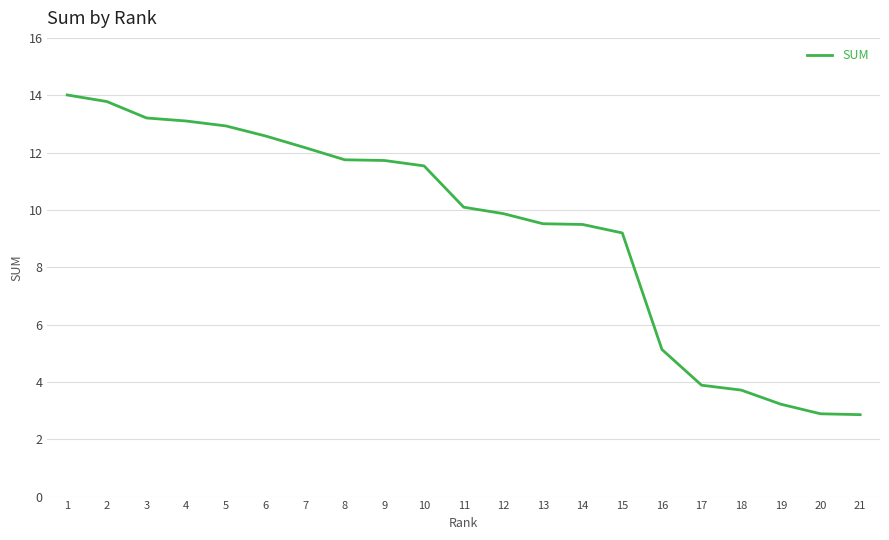

What is the greatest value displayed?

14.0